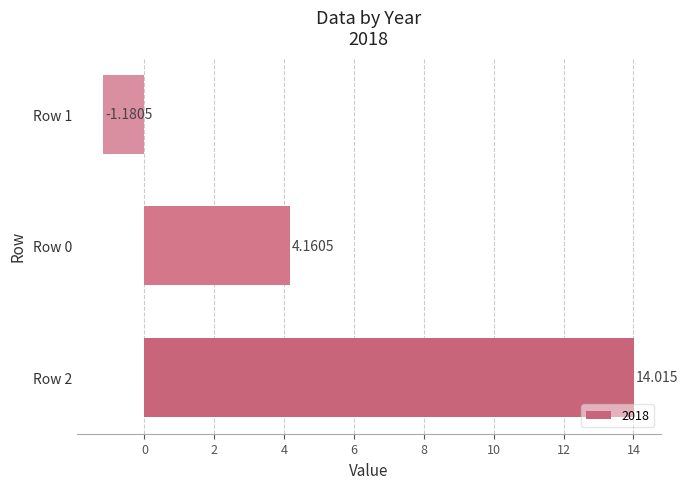

Are the bars horizontal?

Yes